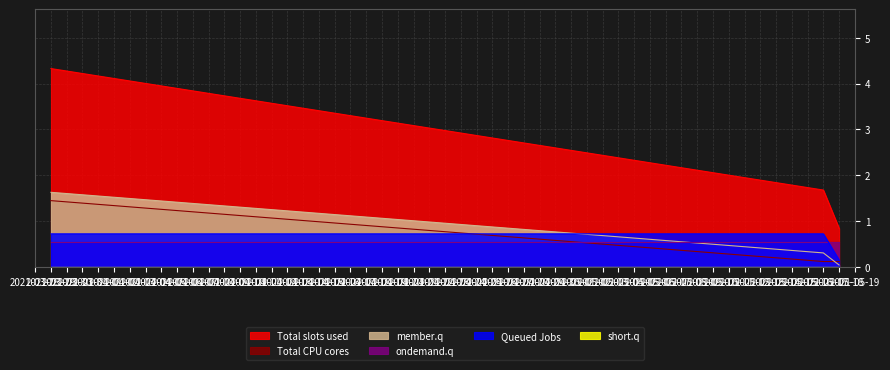

What is the maximum value shown in the chart?

4.3